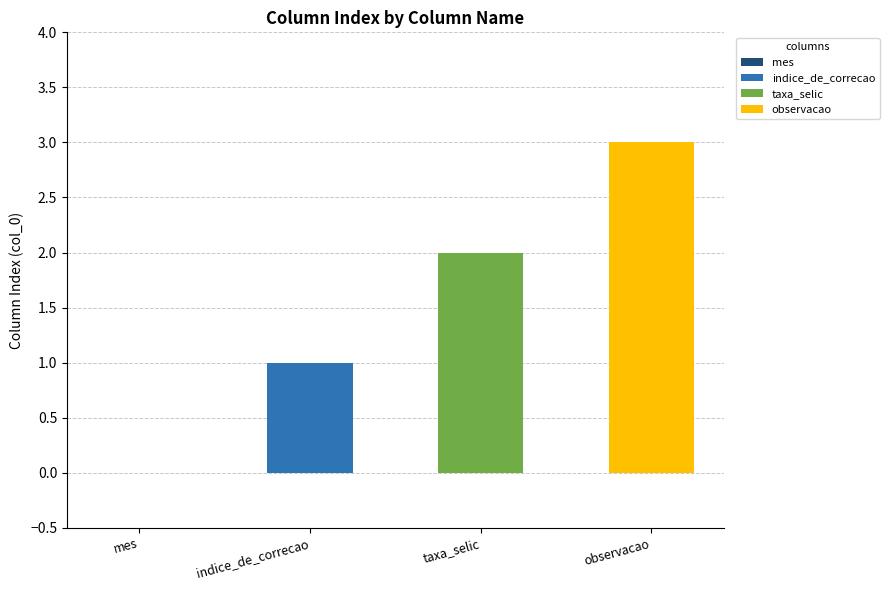

Rank the categories by value from lowest to highest.

mes, indice_de_correcao, taxa_selic, observacao